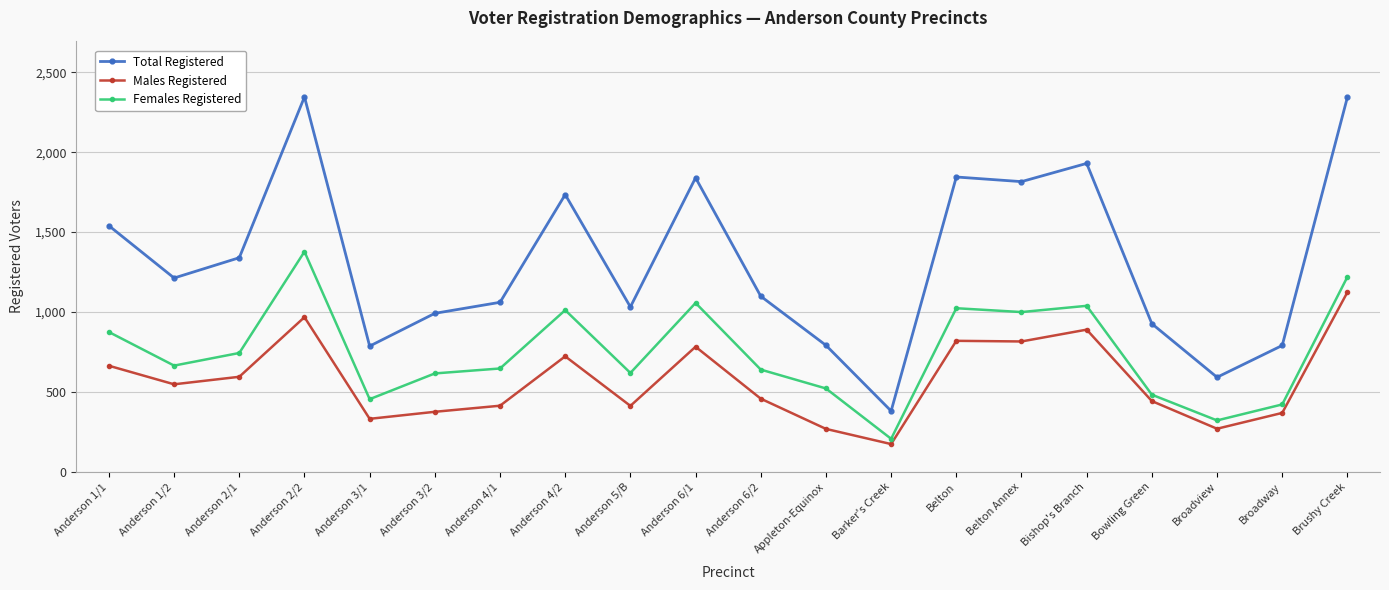

What is the total value across all series at Belton Annex?

3632